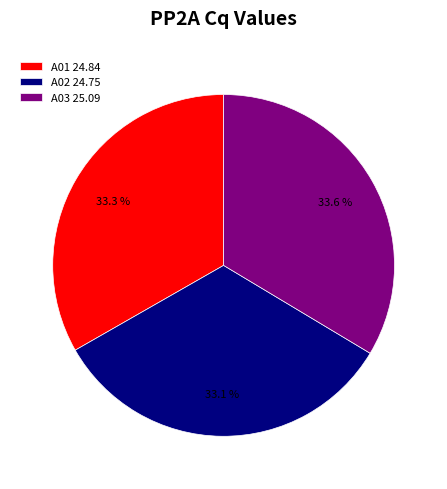

What percentage is the A02 slice, to the nearest percent?

33%